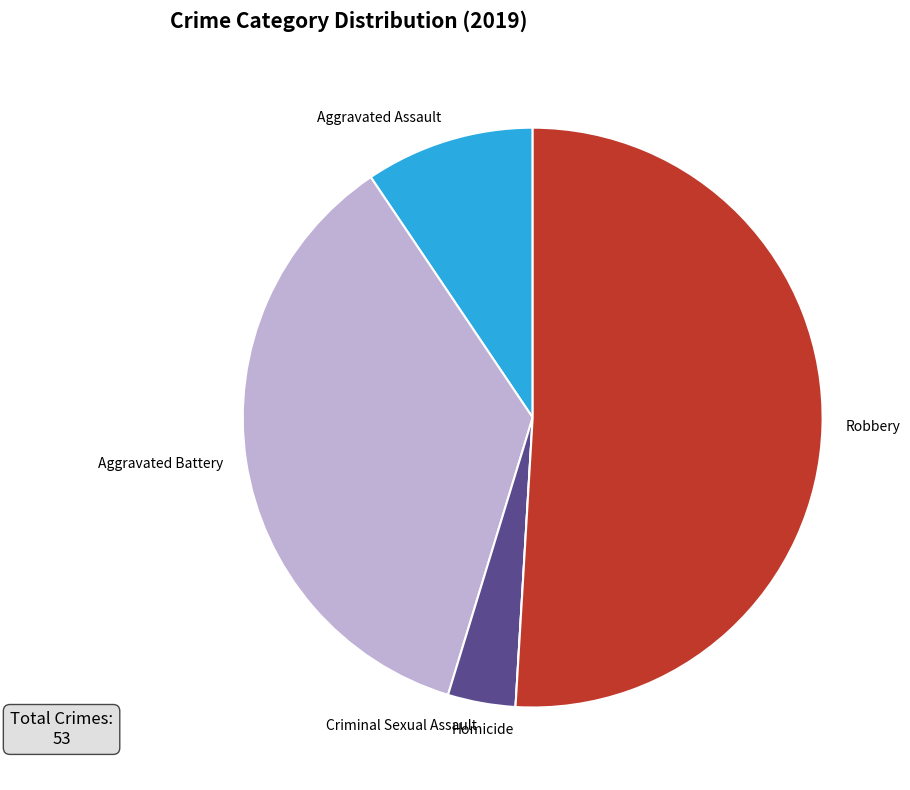

The Criminal Sexual Assault slice represents 11% of the pie. True or false?

False